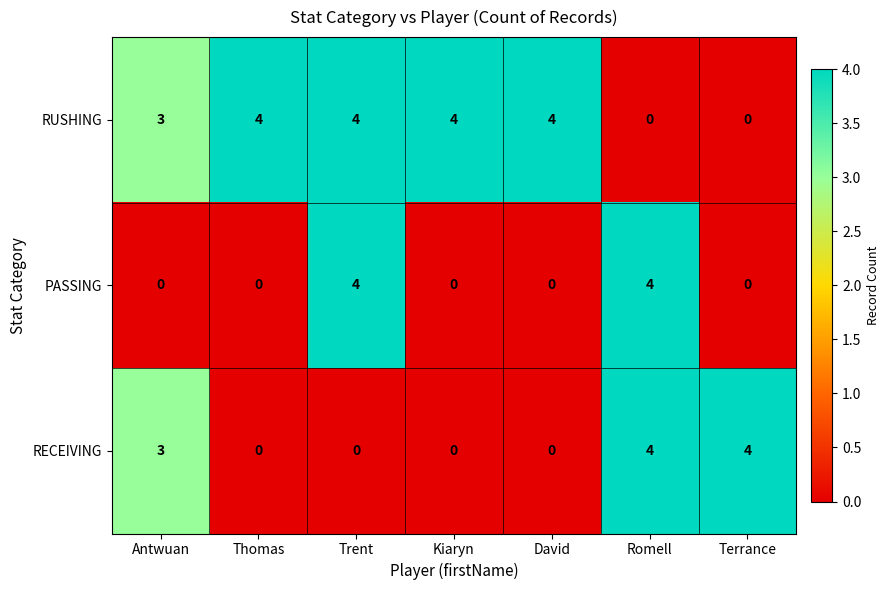

Reading left to right, transcribe all the data shown in this chart.

RUSHING: Antwuan=3	Thomas=4	Trent=4	Kiaryn=4	David=4	Romell=0	Terrance=0
PASSING: Antwuan=0	Thomas=0	Trent=4	Kiaryn=0	David=0	Romell=4	Terrance=0
RECEIVING: Antwuan=3	Thomas=0	Trent=0	Kiaryn=0	David=0	Romell=4	Terrance=4